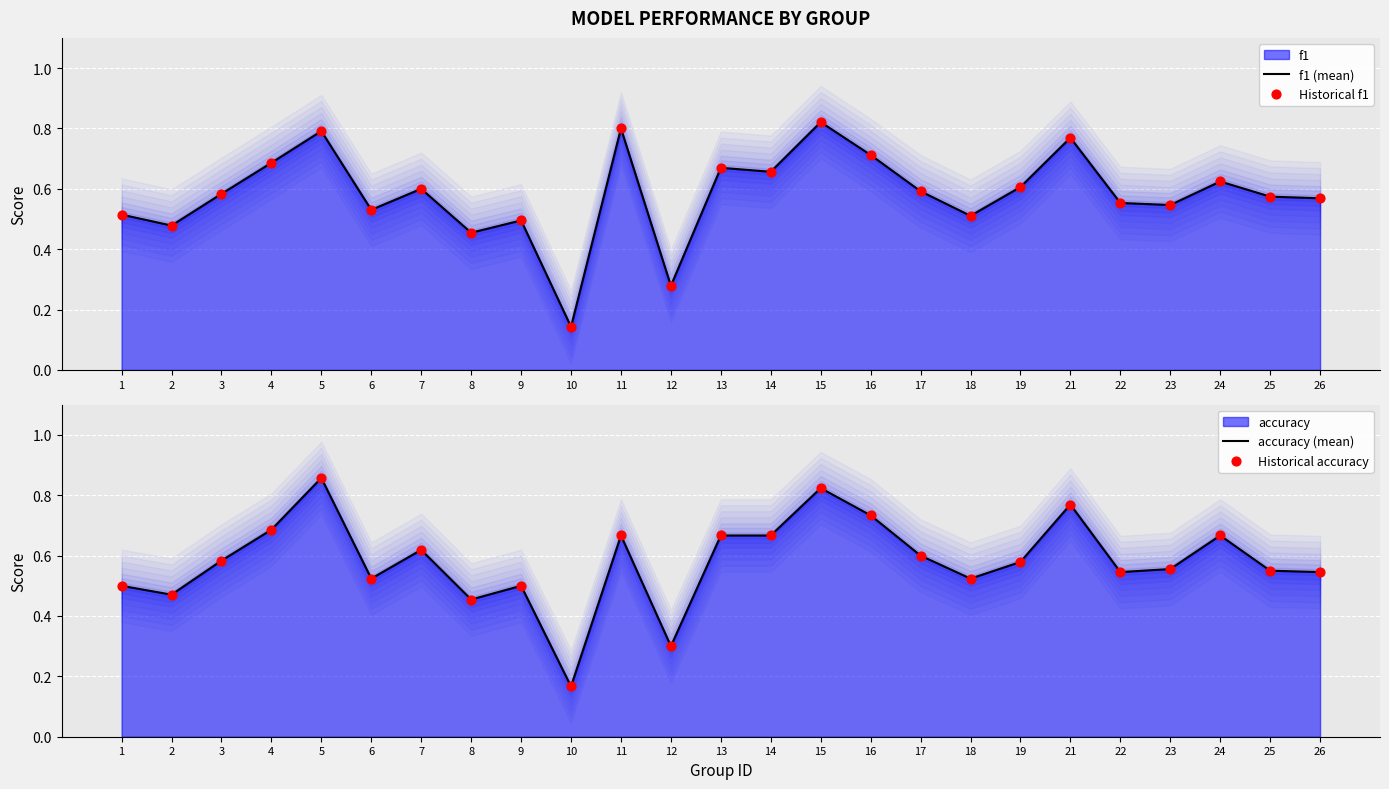

Is the value of accuracy (mean) at 7 greater than the value of Historical f1 at 10?

Yes